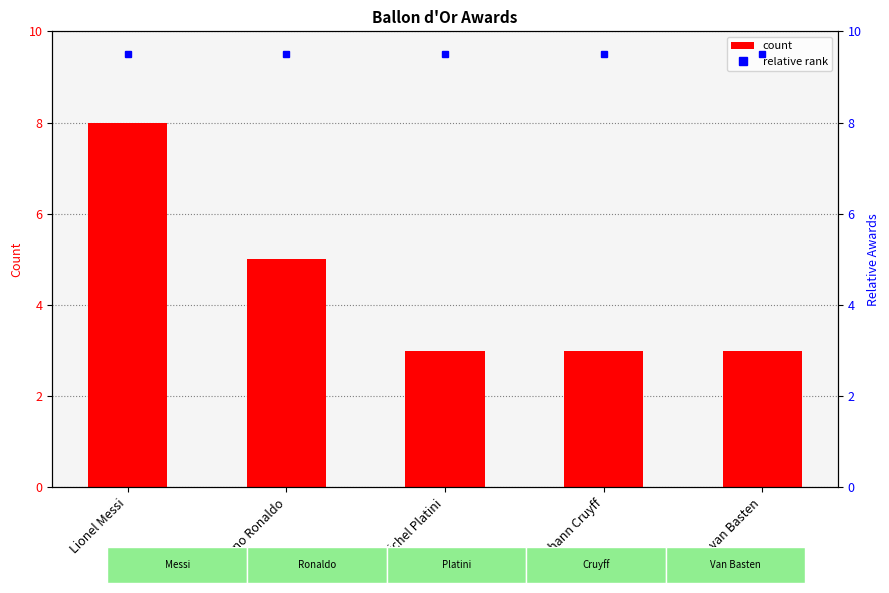

Is it true that the value at Johann Cruyff is 3?

True